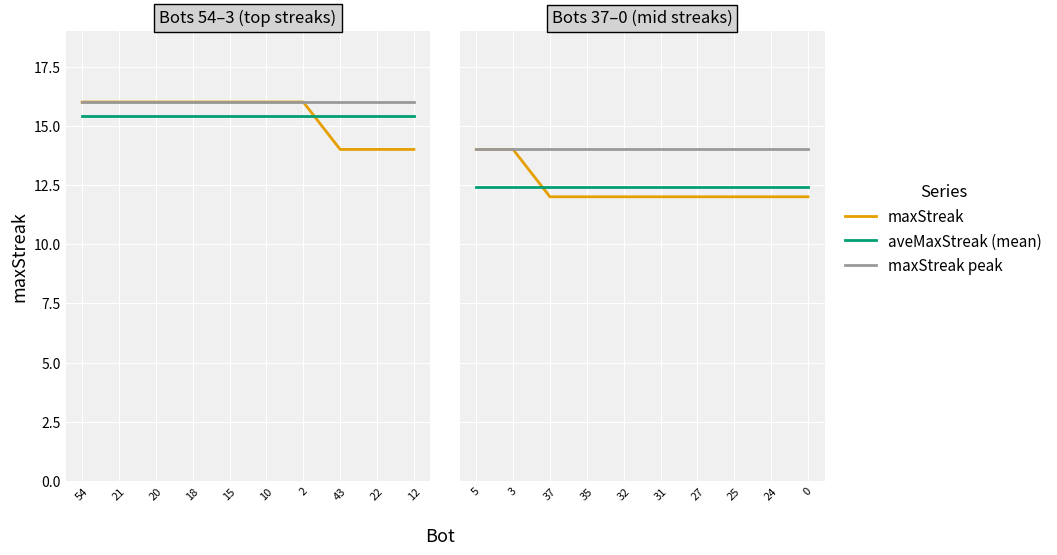

At which label does maxStreak peak reach its peak?

5